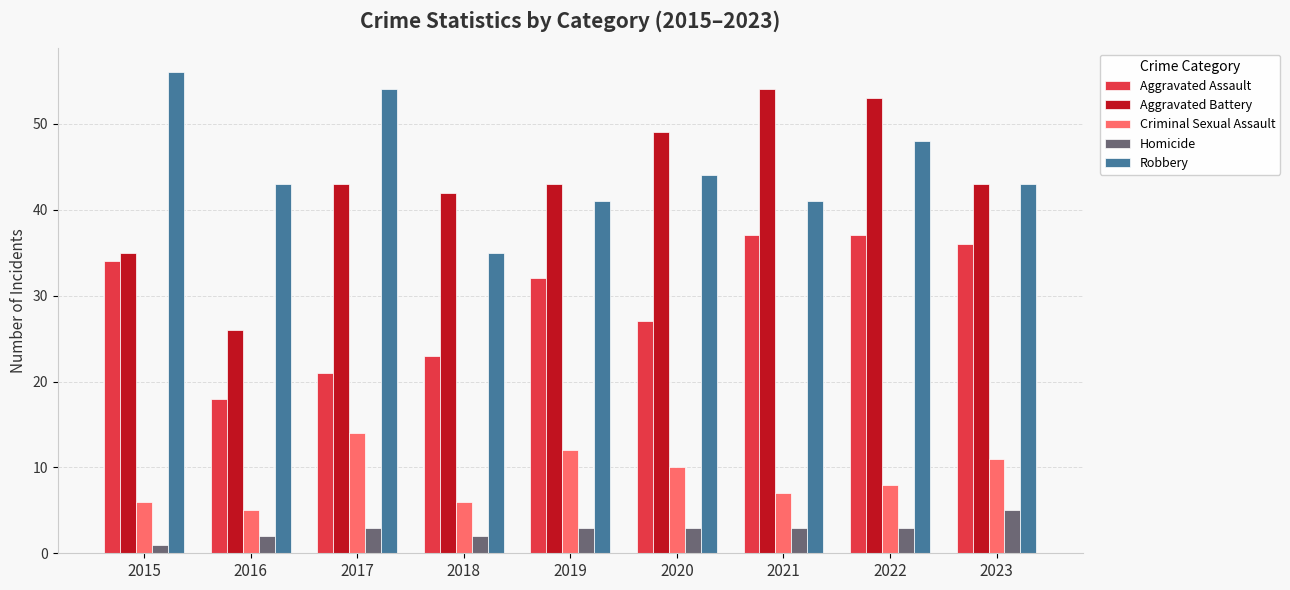

Which series changed the most between 2022 and 2023?

Aggravated Battery